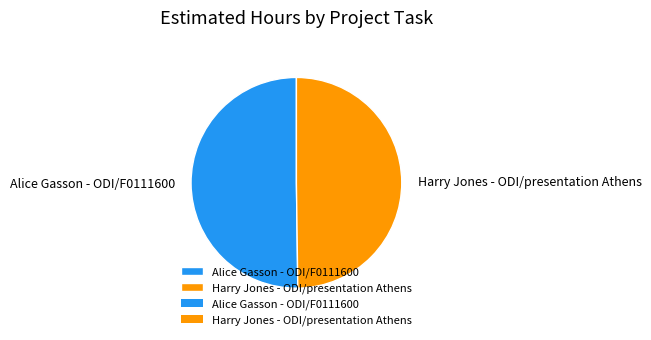

What is the ratio of the value at Alice Gasson - ODI/F0111600 to the value at Harry Jones - ODI/presentation Athens?

1.0